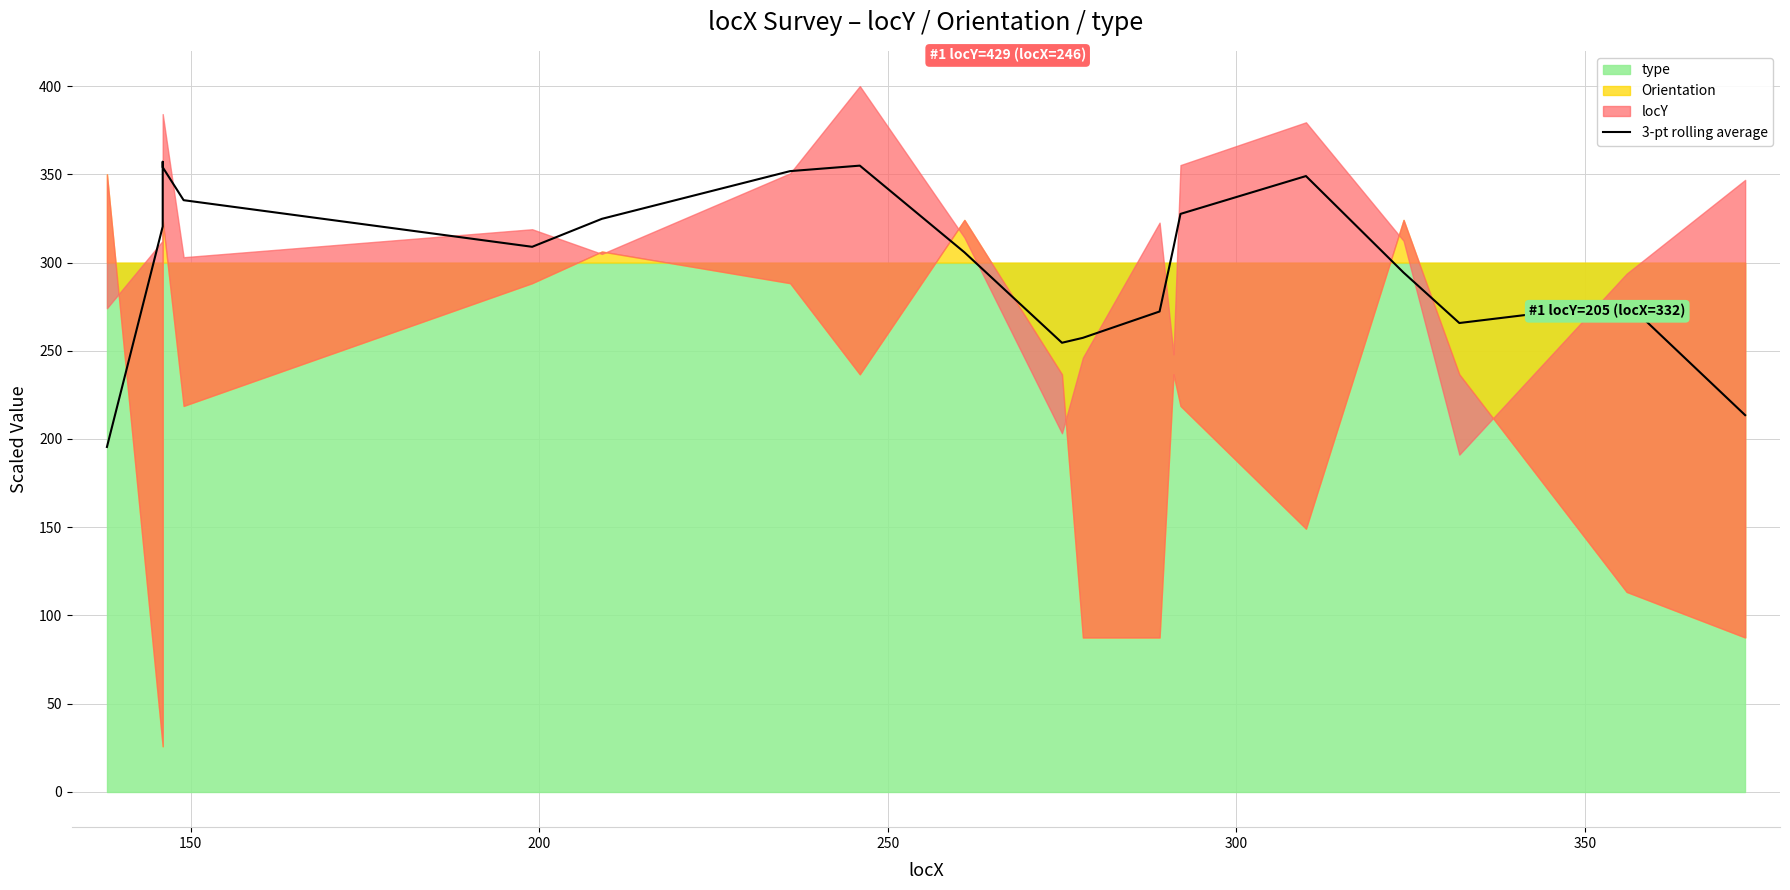

Count the number of values greater than 308.

11